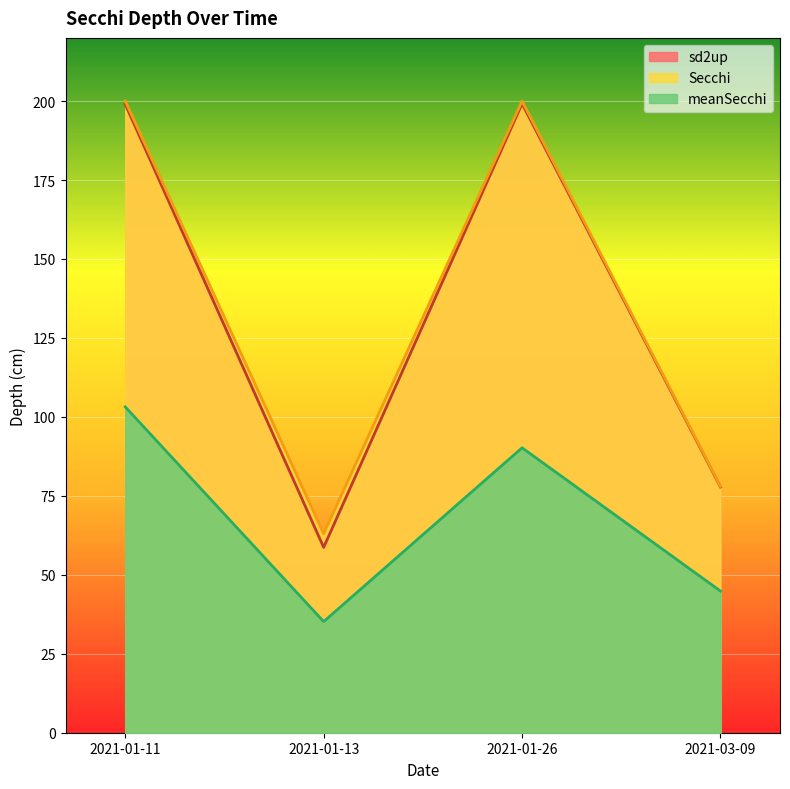

What is the label of the 1st point from the left?

2021-01-11